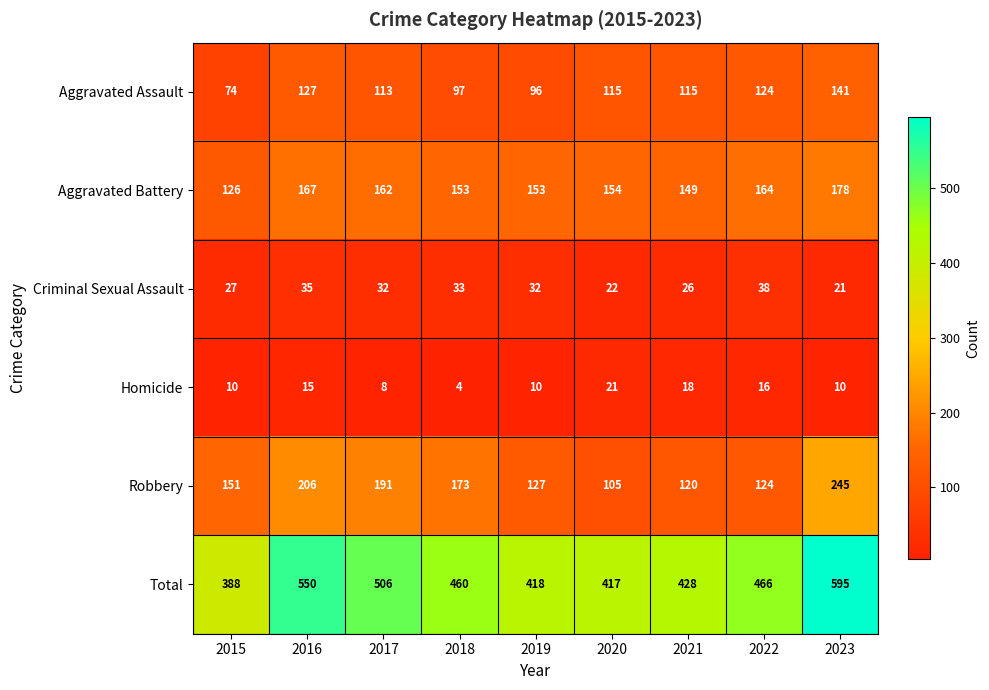

List the labels in order of Total value, smallest first.

2015, 2020, 2019, 2021, 2018, 2022, 2017, 2016, 2023